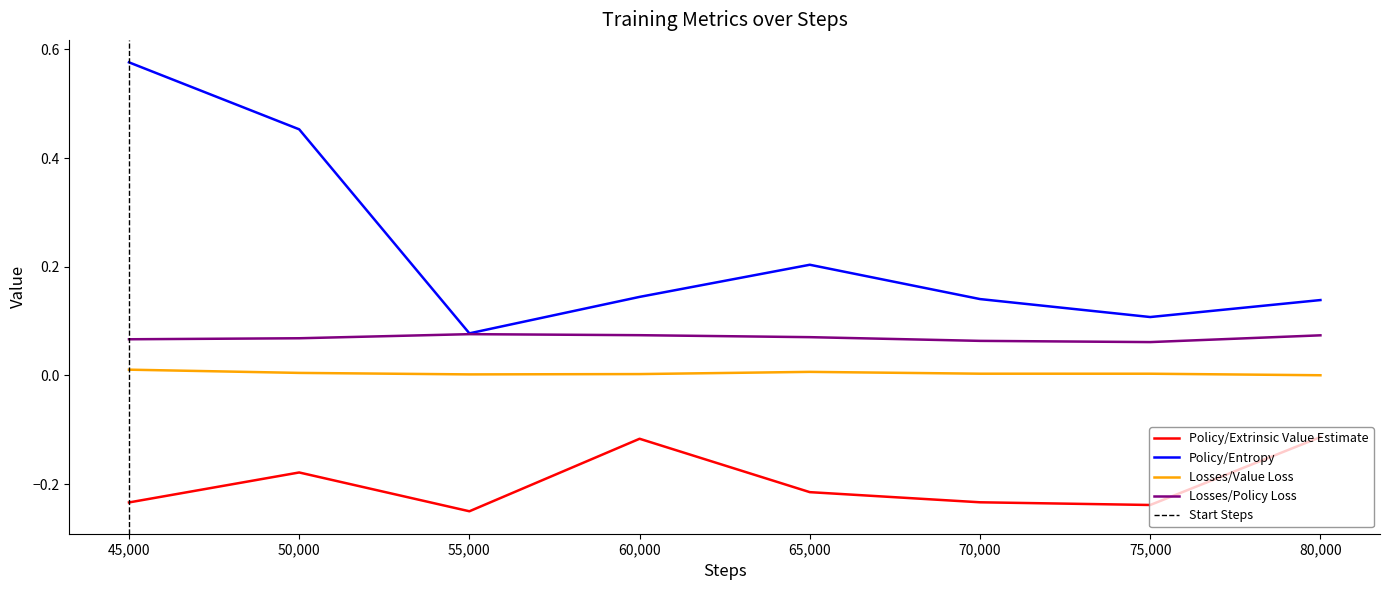

At which label is Policy/Entropy closest to 0?

55,000